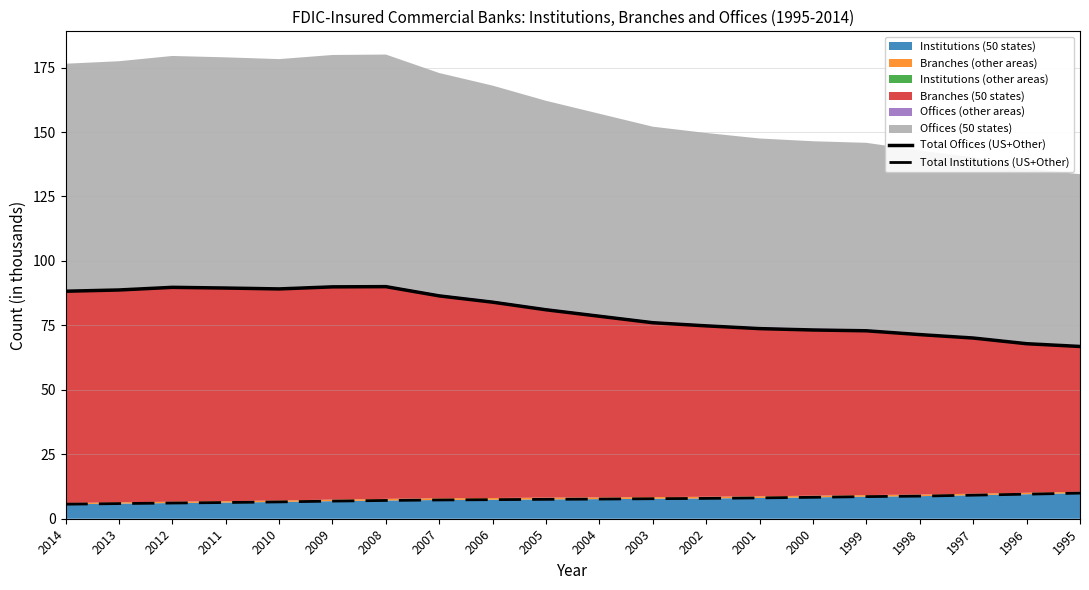

At which category does Total Offices (US+Other) reach its first local peak?

2012